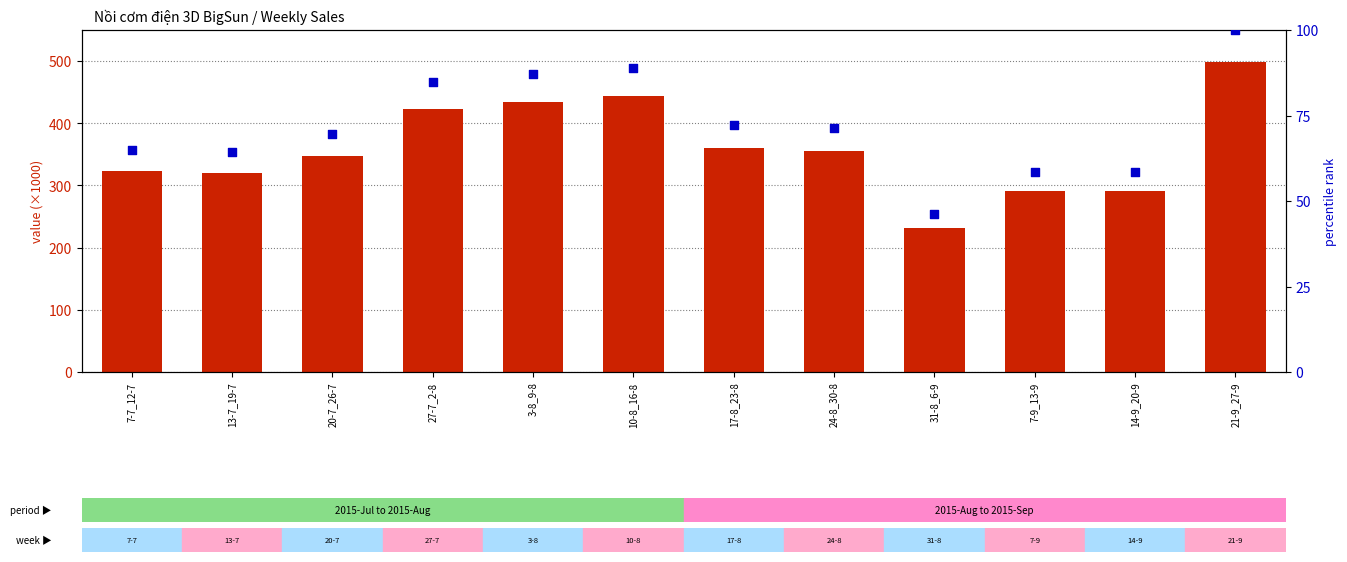

What is the total value across all series at 14-9_20-9?

349.5